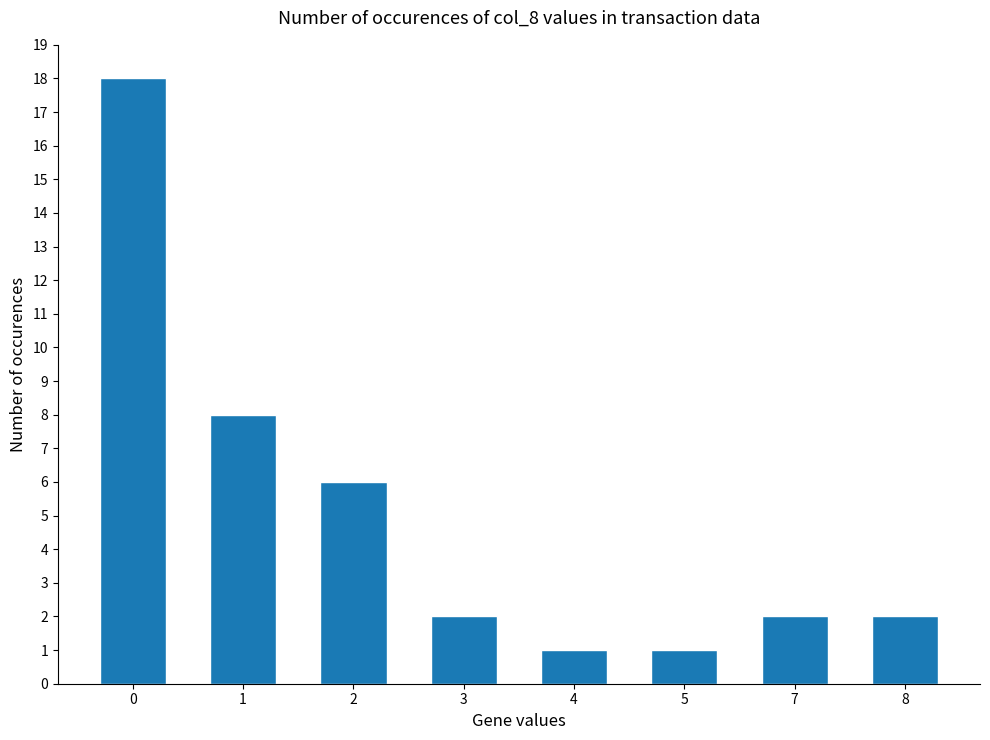

The value at 1 is 8. True or false?

True